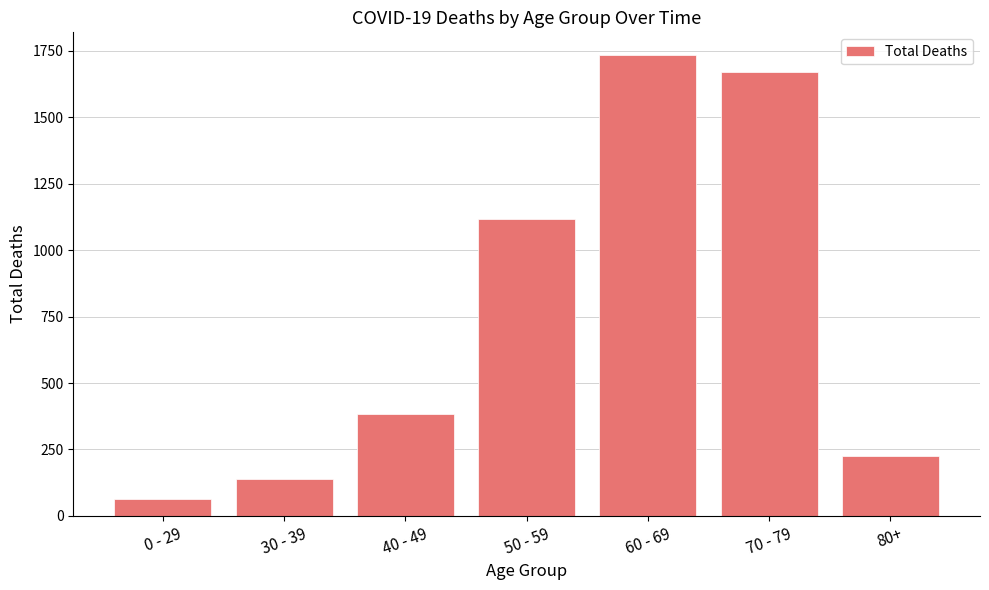

Reading left to right, list all the values displayed in this chart.

65	138	385	1115	1732	1671	224